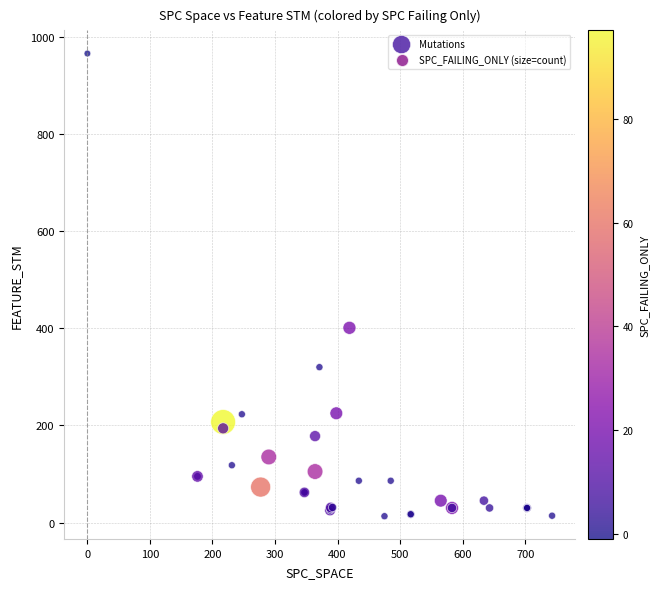

What Y value in the scatter plot is closest to 489?

401